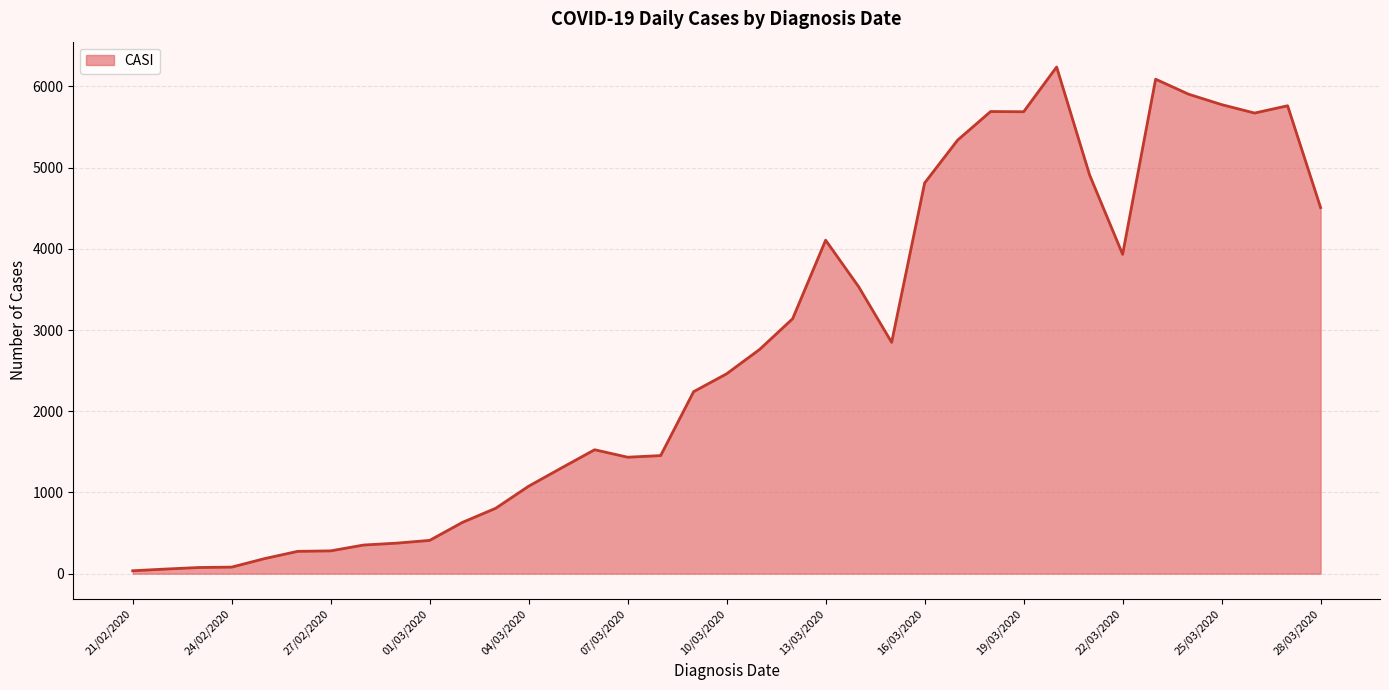

What is the difference between the maximum and minimum values?

6202